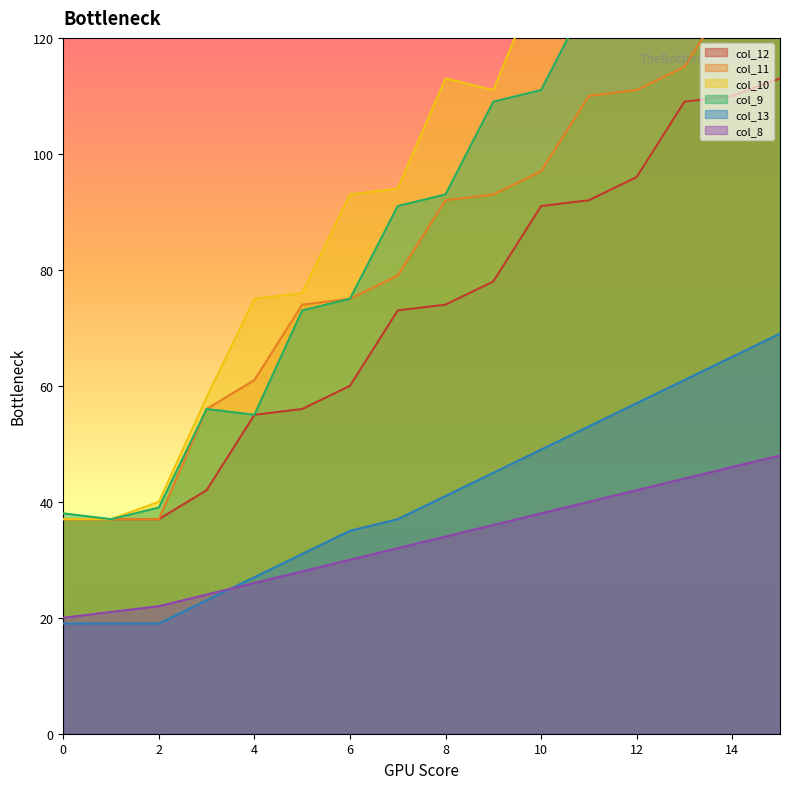

Which series has the largest total across all categories?

col_10